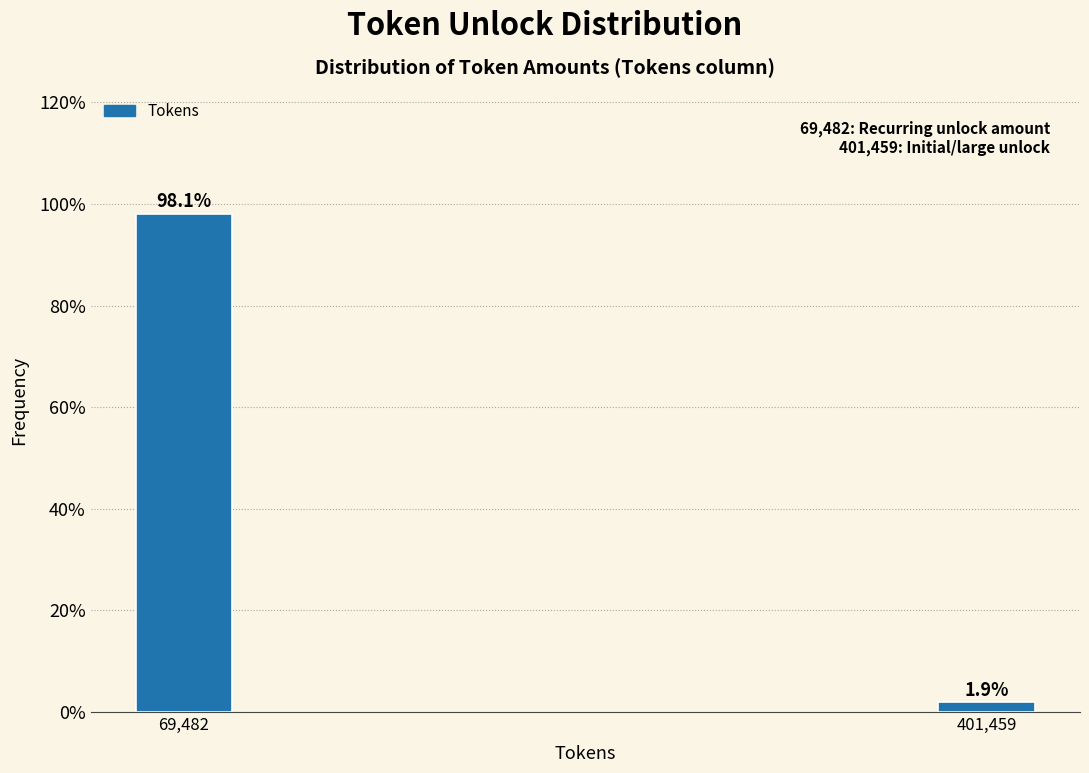

Reading left to right, extract all data points from this chart.

69,482=98.1	401,459=1.9